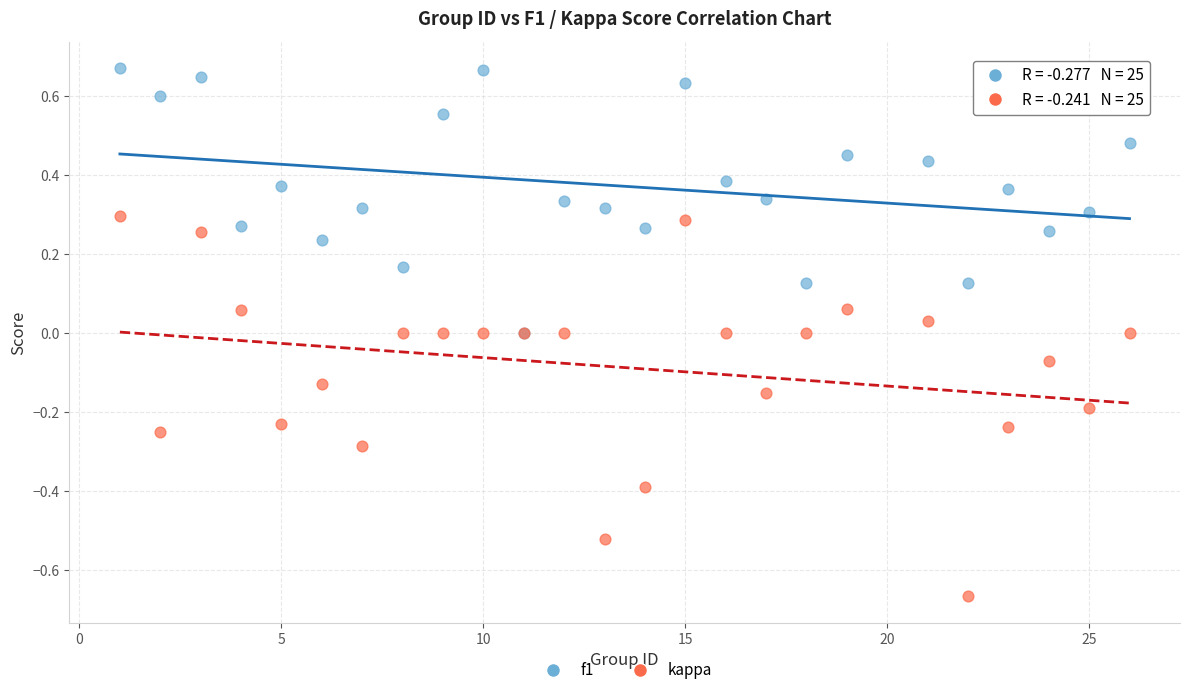

What are all the series names shown in the legend?

f1, kappa